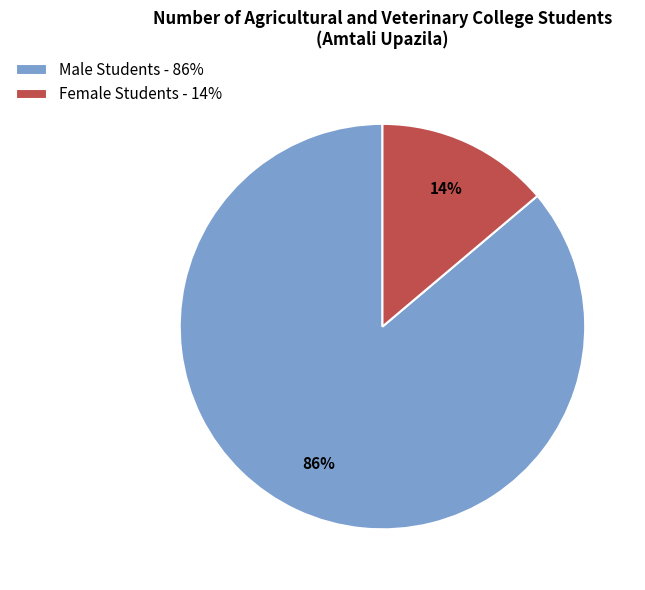

To the nearest percent, what portion does Male Students represent?

86%